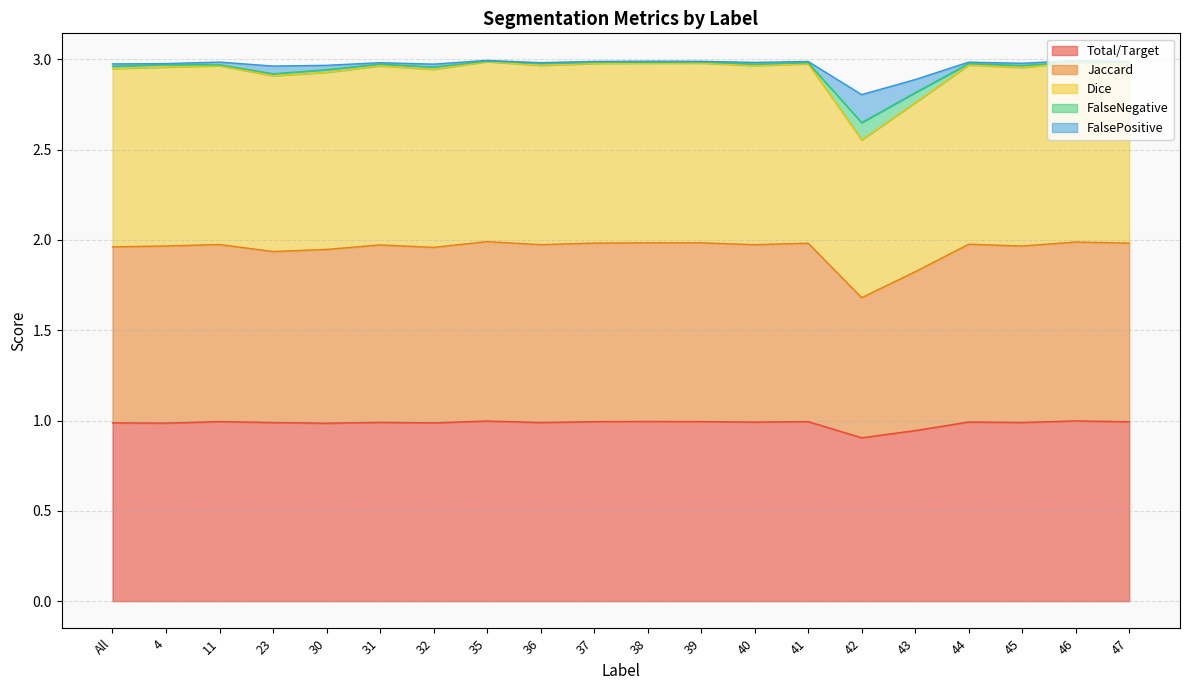

In Jaccard, how many points are lower than both neighbors (excluding endpoints)?

6